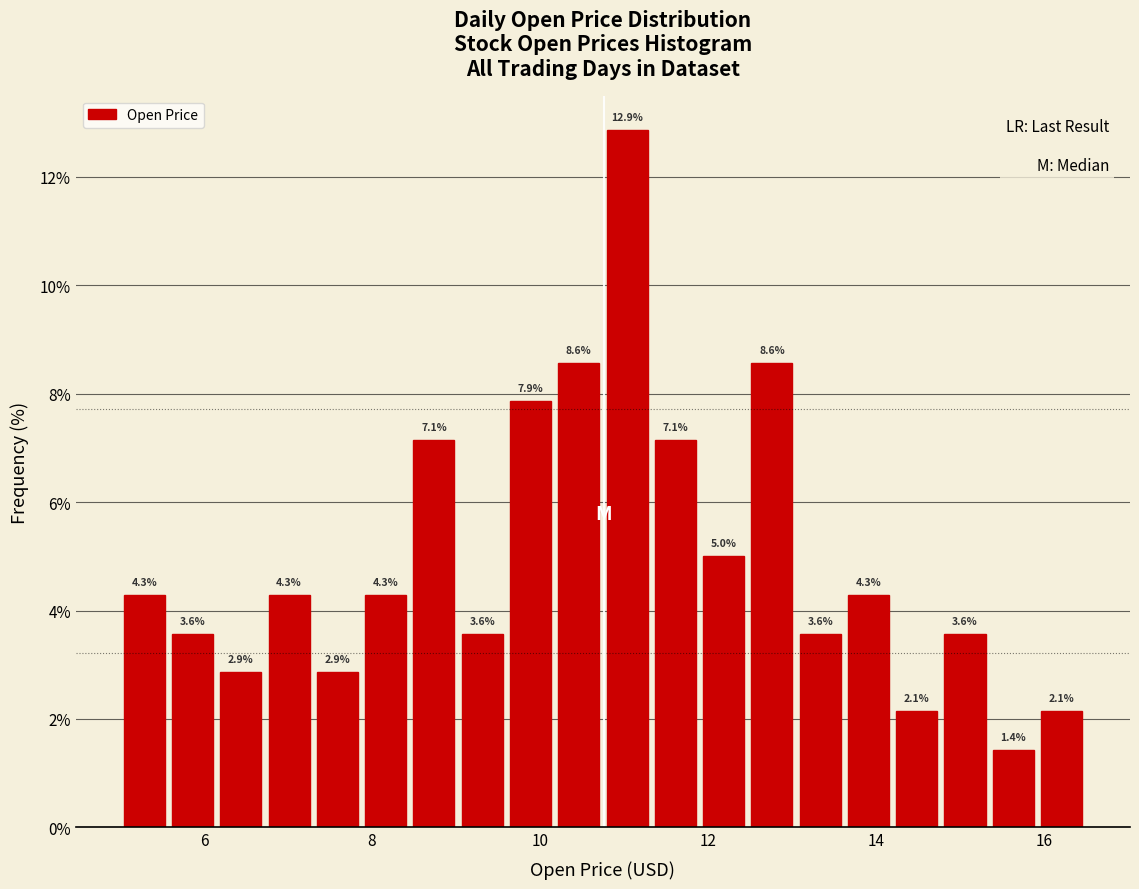

Around what value on the x-axis is the tallest bar? Give the approximate position of its centre, as read against the axis.

11.0